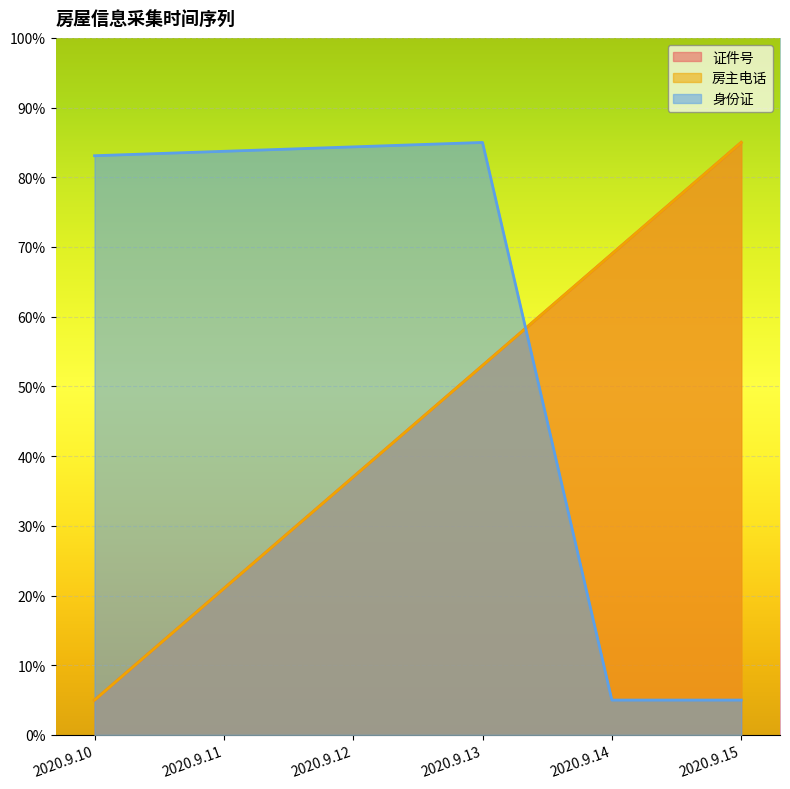

Between which two adjacent categories do 身份证 and 房主电话 first intersect?

2020.9.13 and 2020.9.14